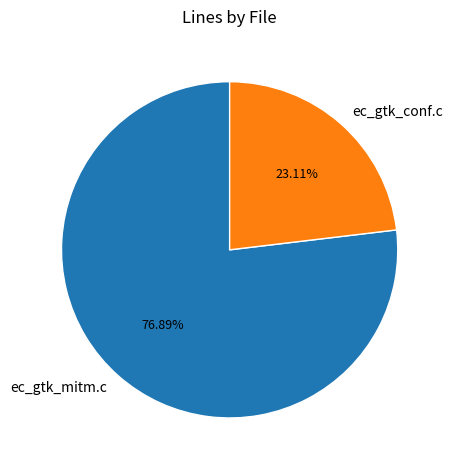

To the nearest percent, what is the difference between the largest and smallest slice percentages?

54%